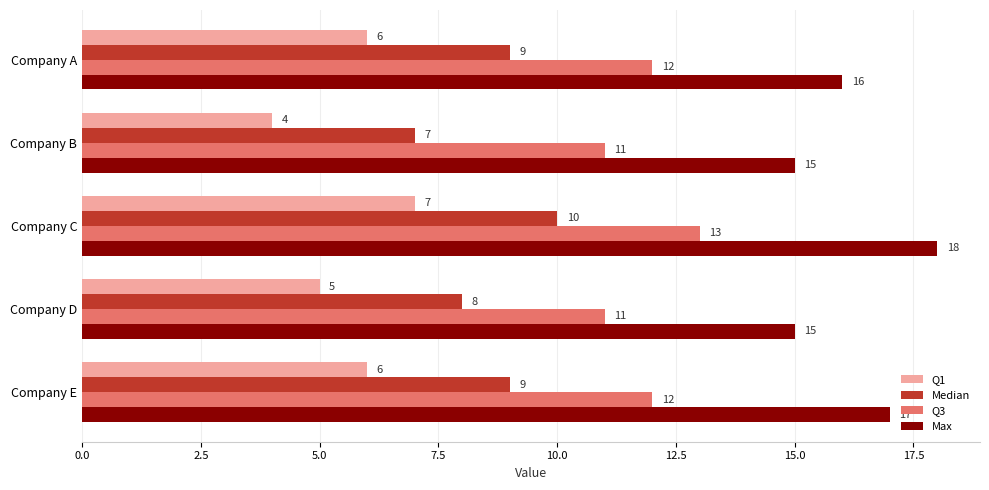

What is the difference between the maximum and minimum values in the Q1 series?

3